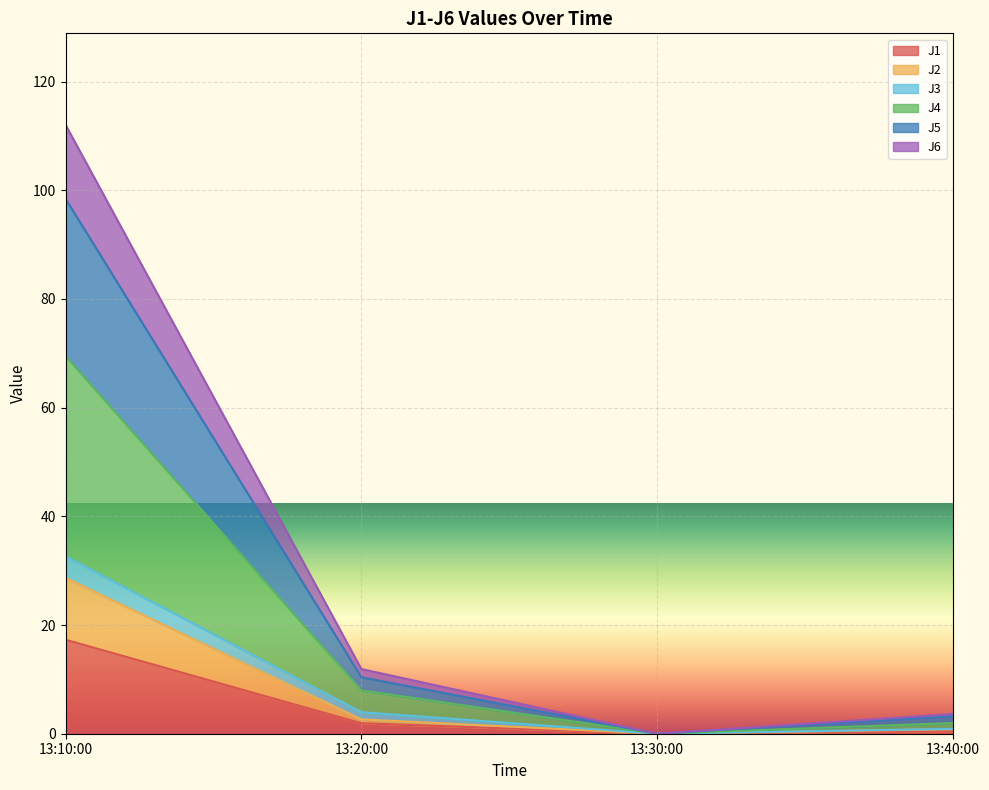

At which category is the sum across all series the highest?

13:10:00